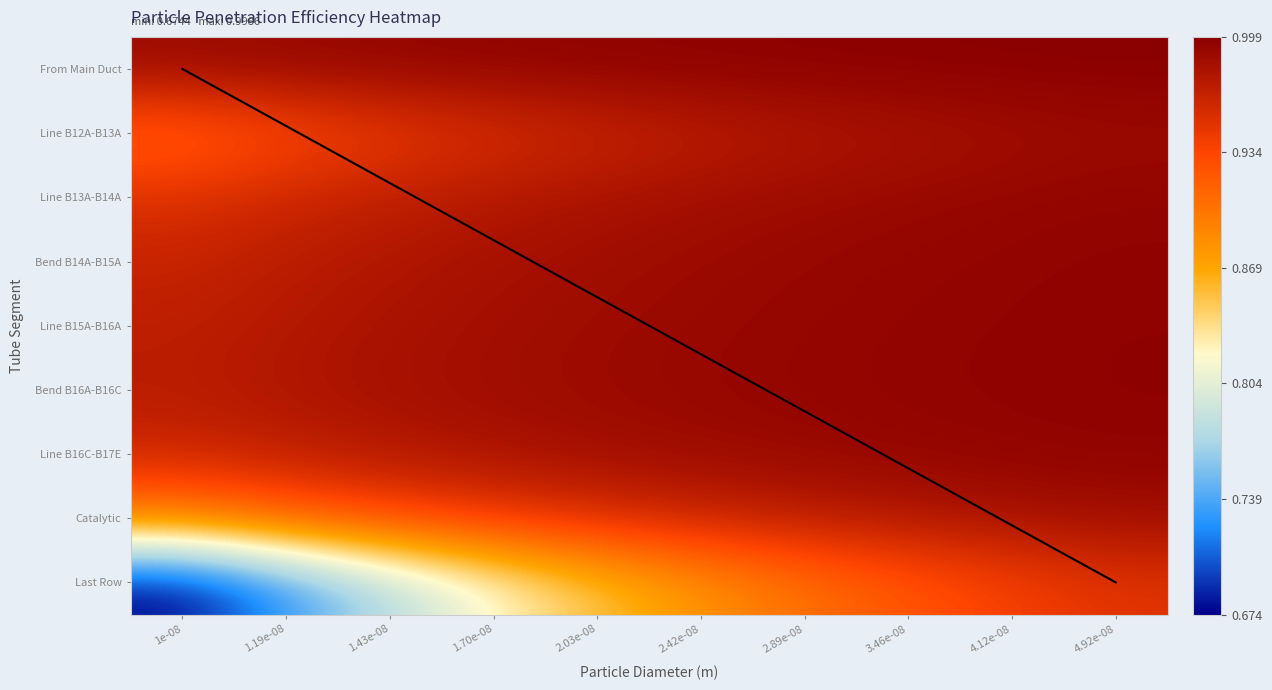

Which has a higher value, 1.70e-08 or 4.12e-08?

4.12e-08